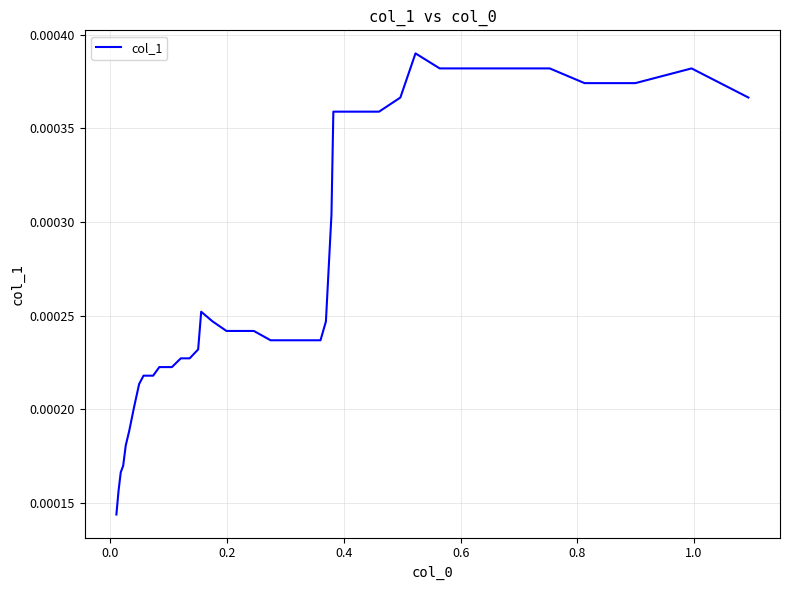

How many lines are shown in the chart?

1